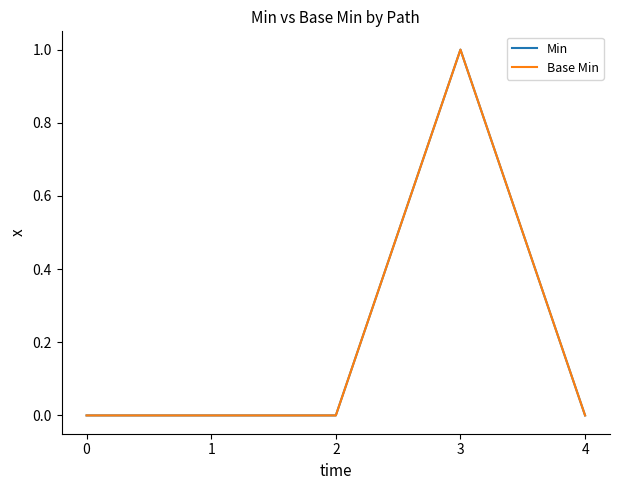

How many Min values are between 0 and 1?

5